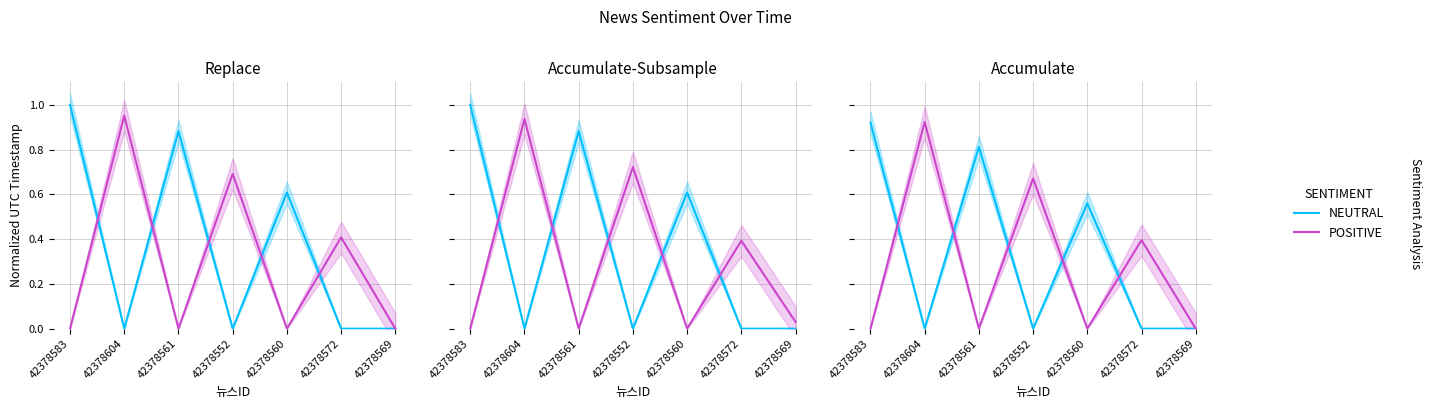

Where do POSITIVE and NEUTRAL first cross each other?

42378583 and 42378604